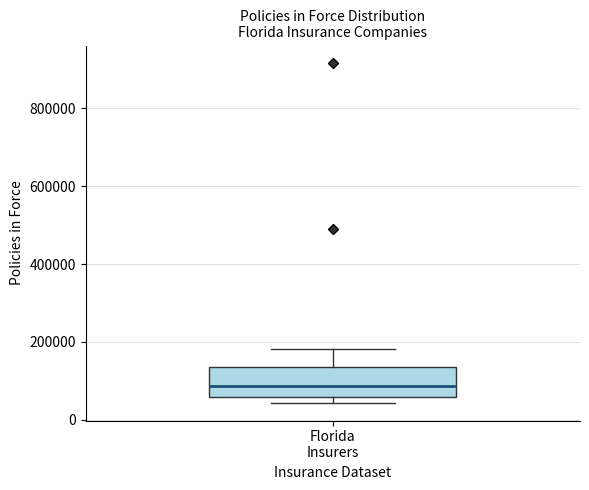

Transcribe this box plot: give where the median line is, the range the box spans, and where the two whiskers end, as read against the y-axis. The values are not printed on the chart, so give them approximately, as read against the axis.

median 80000, box 60000 to 140000, whiskers 40000 to 180000